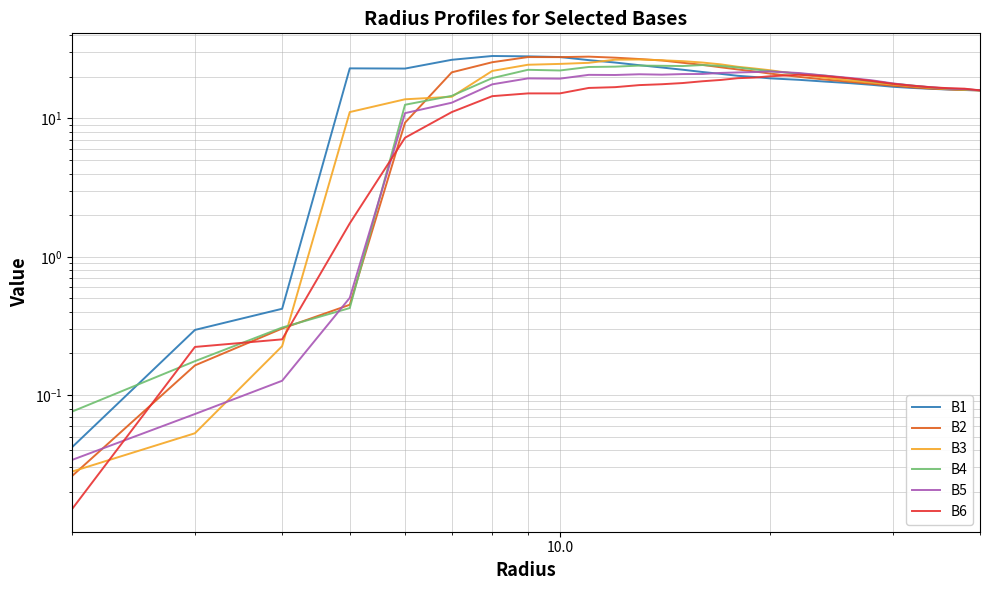

In B4, how many points are higher than both neighbors (excluding endpoints)?

3